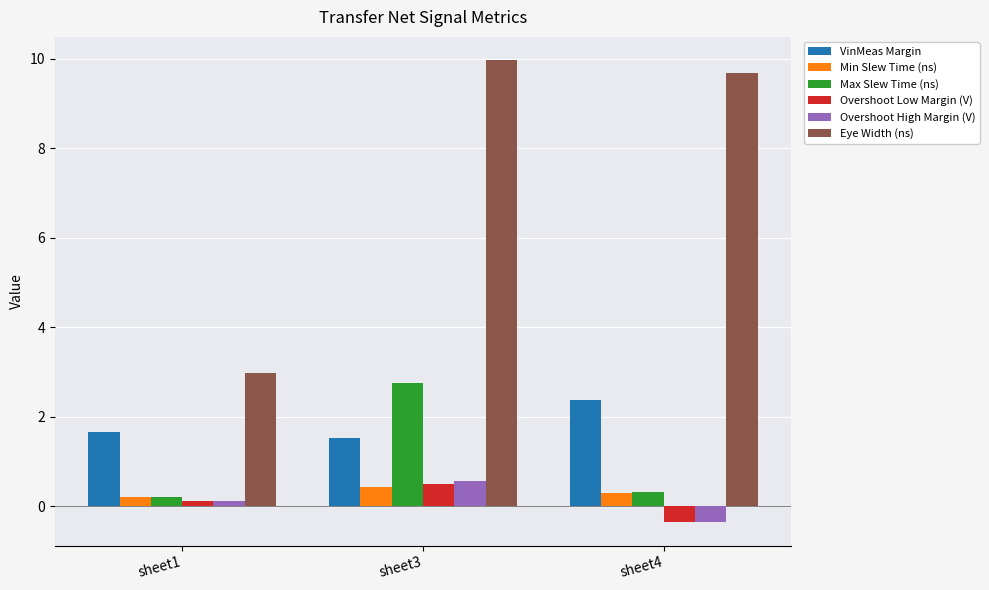

Which series changed the most between sheet3 and sheet4?

Max Slew Time (ns)